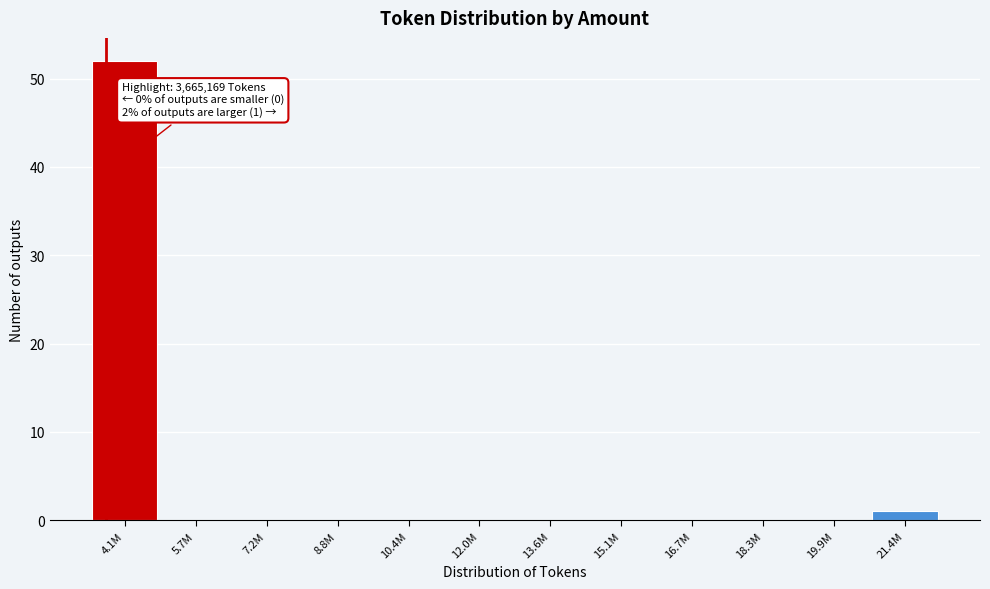

Reading left to right, list all the values displayed in this chart.

4.1M=52	5.7M=0	7.2M=0	8.8M=0	10.4M=0	12.0M=0	13.6M=0	15.1M=0	16.7M=0	18.3M=0	19.9M=0	21.4M=1